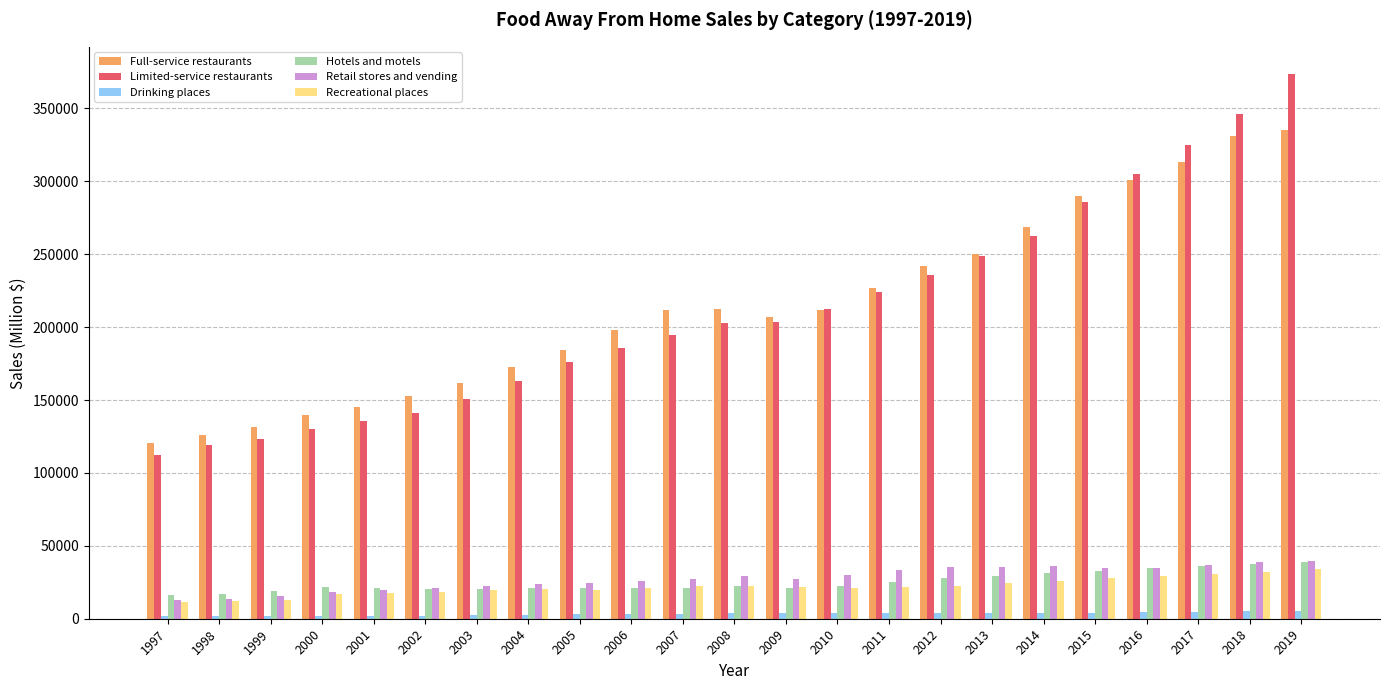

What is the value of the Limited-service restaurants bar at the 16th from the left?

235967.1